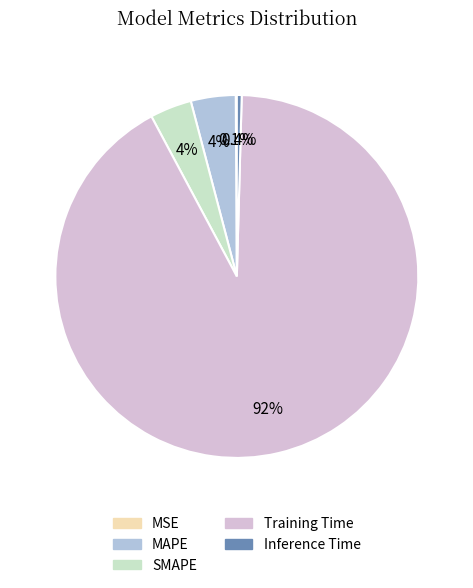

To the nearest percent, what is the average slice percentage?

20%